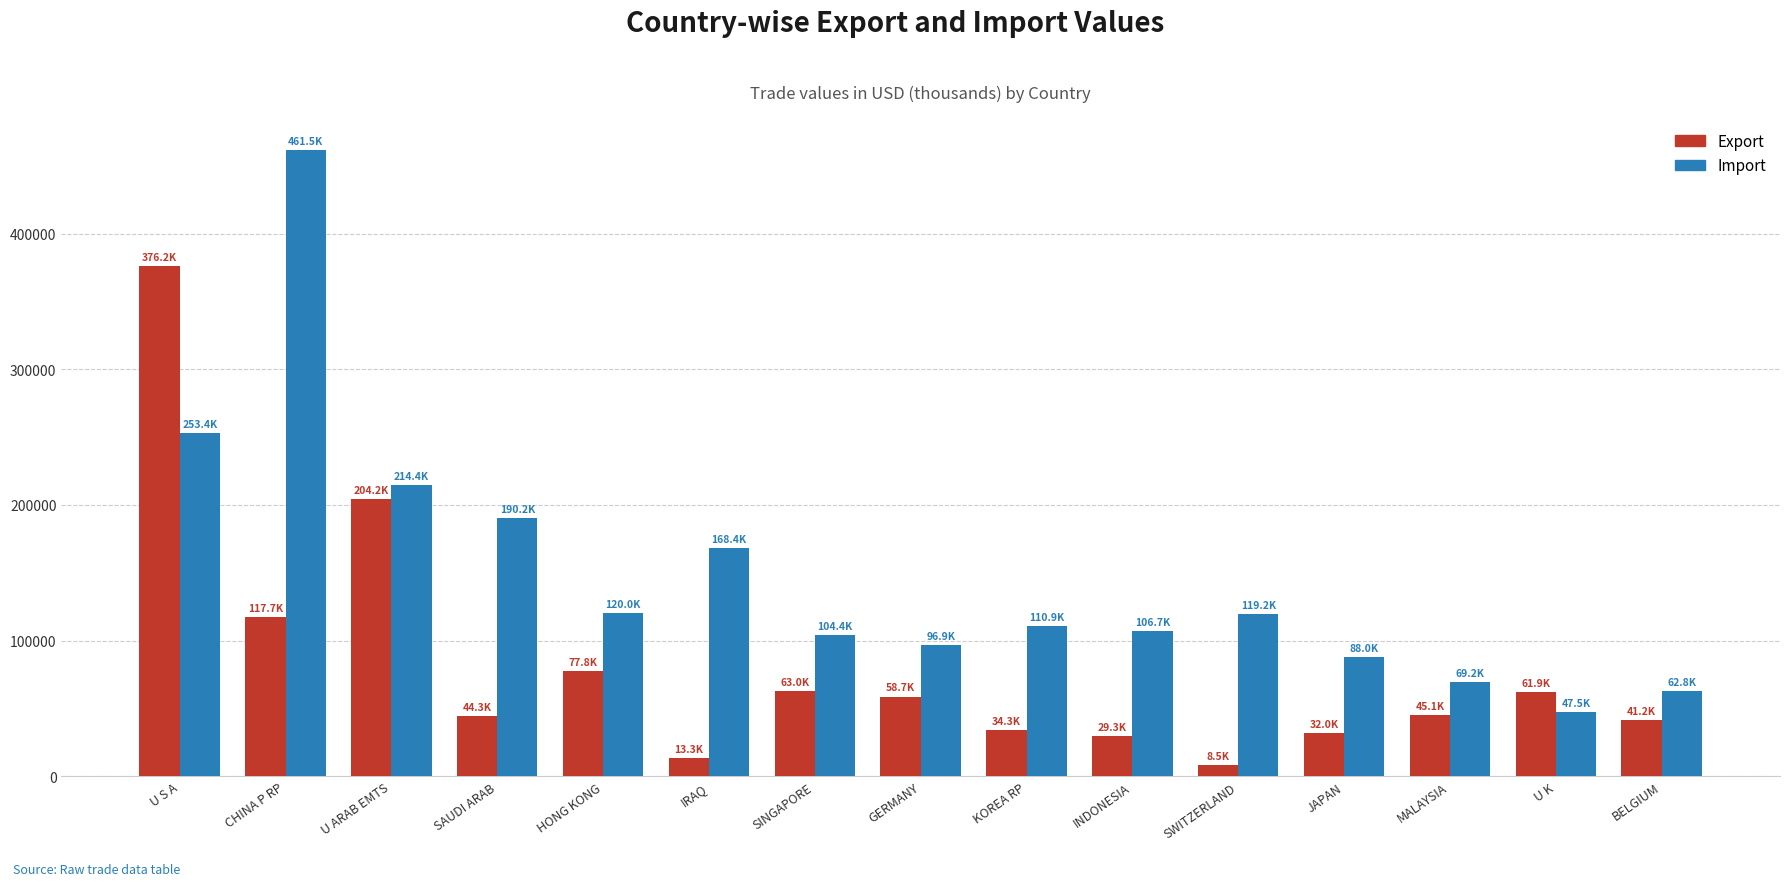

True or false: Export has a value of 51797.1 at INDONESIA.

False